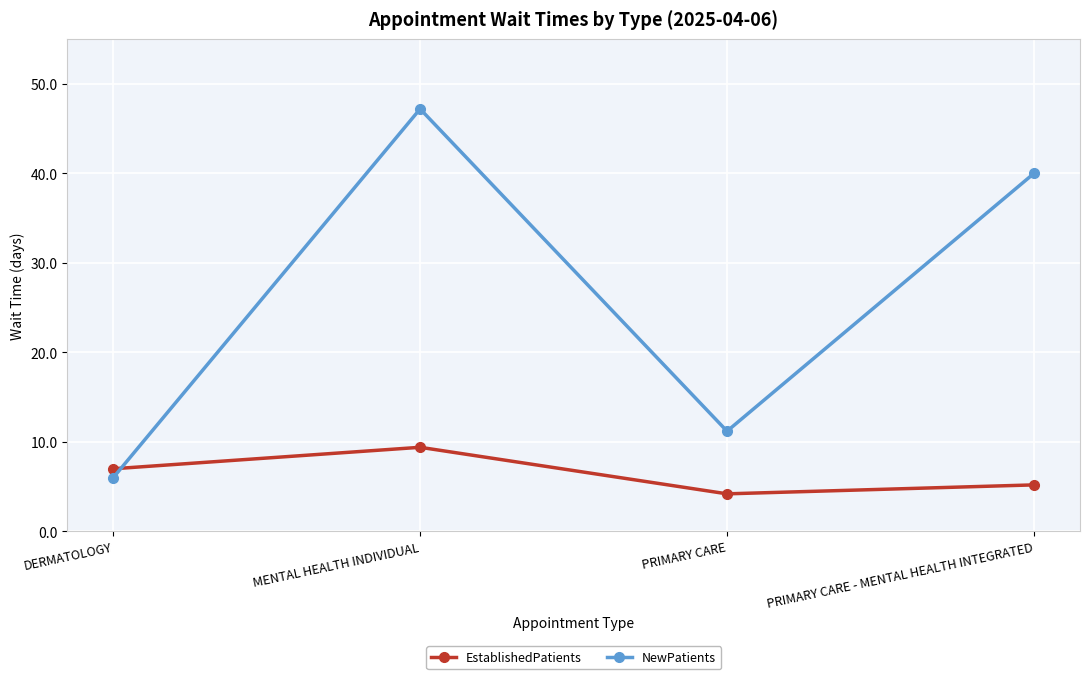

Rank the series by their maximum value, from highest to lowest.

NewPatients, EstablishedPatients